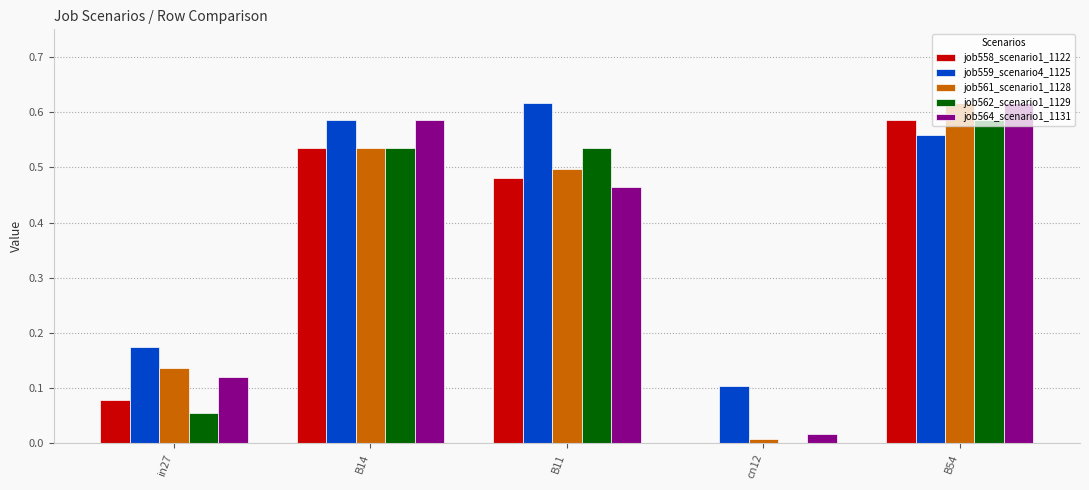

Are the bars horizontal?

No